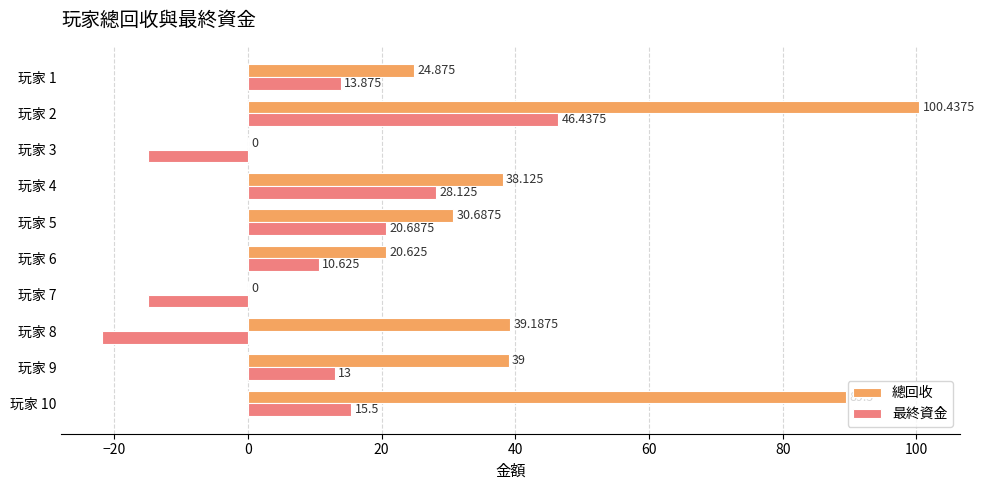

Which series changed the most between 玩家 3 and 玩家 9?

總回收